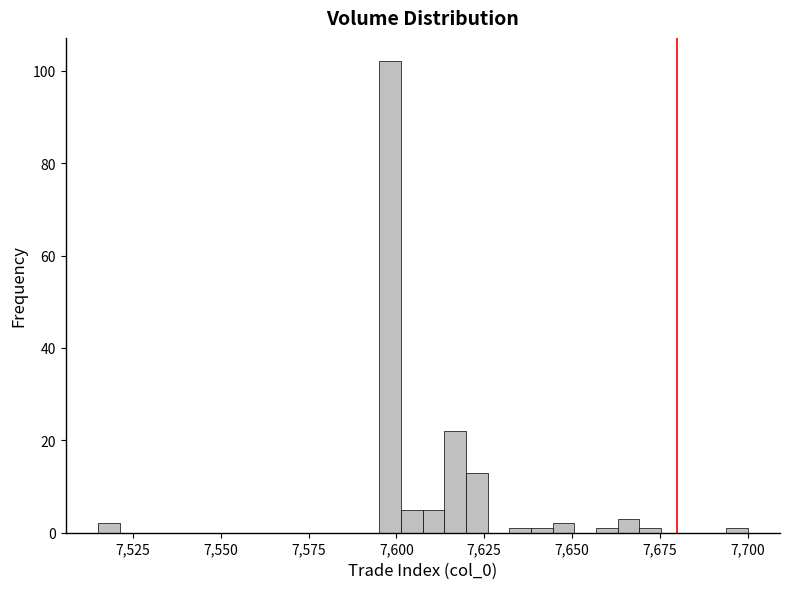

Read against the x-axis, roughly where is the centre of the tallest bar?

7600